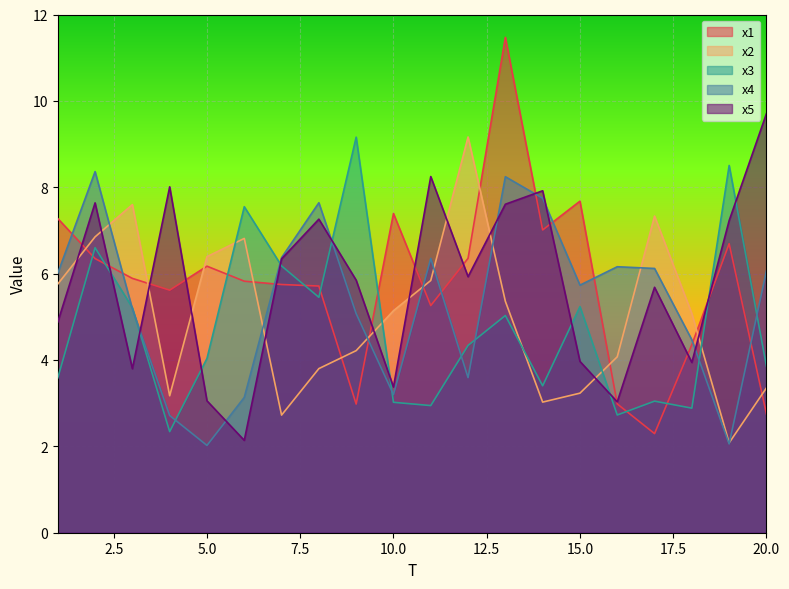

At which label does x3 reach its minimum?

4